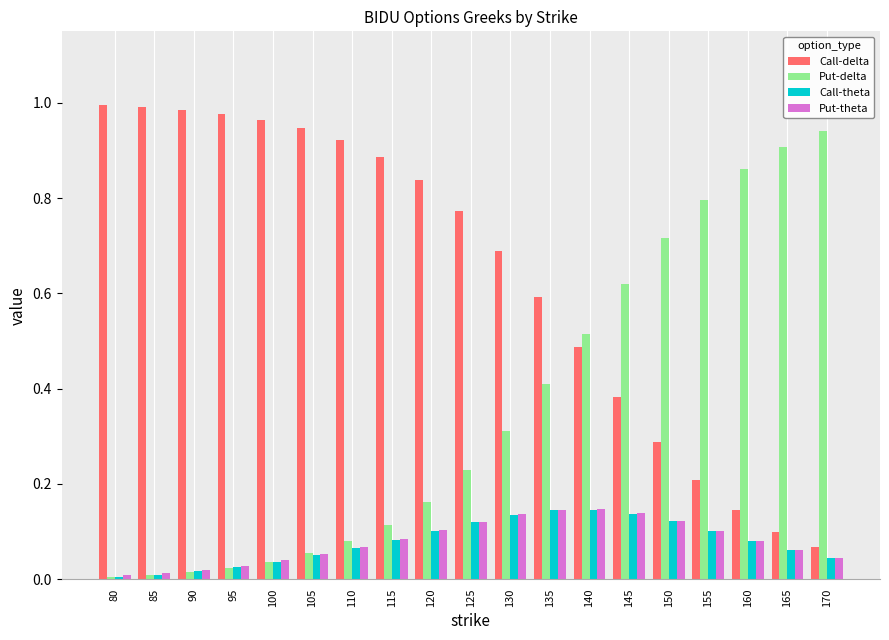

What is the sum of all Put-theta values?

1.5